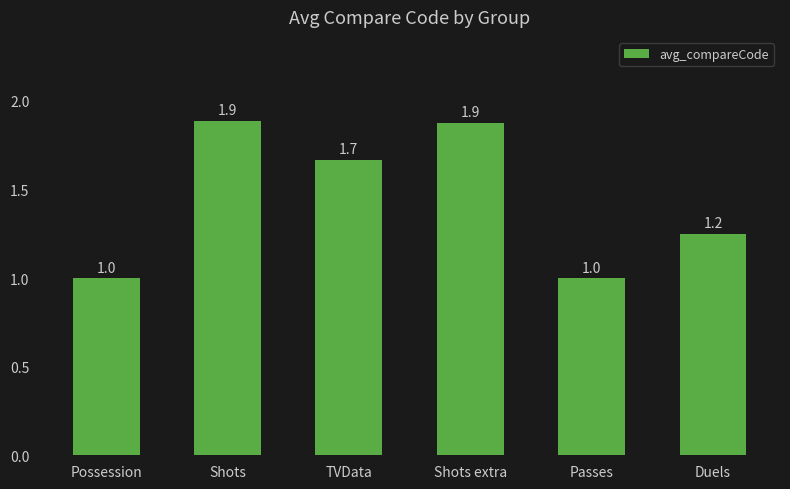

What is the label of the 1st bar from the right?

Duels